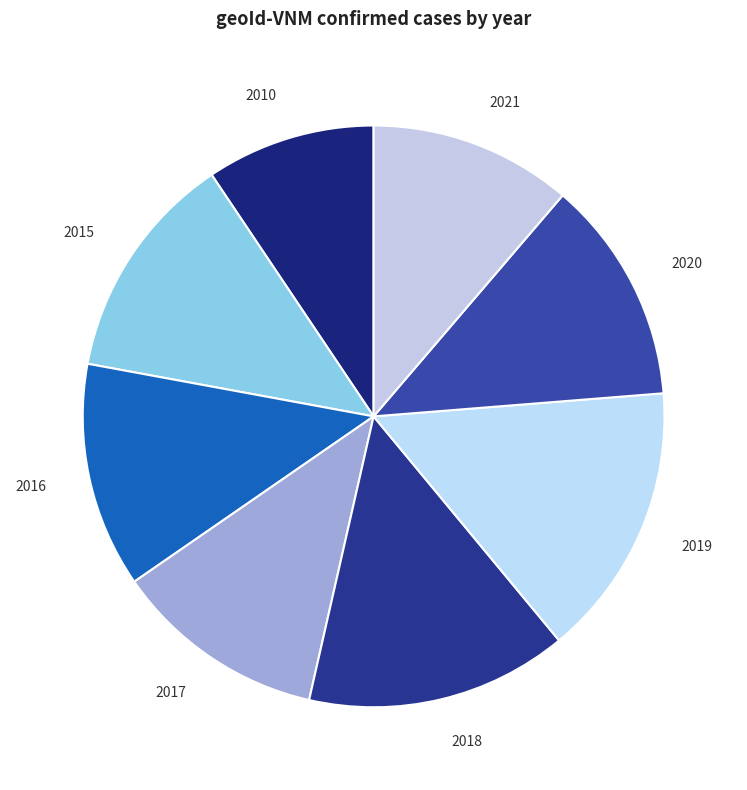

Which has a higher value, 2016 or 2021?

2016